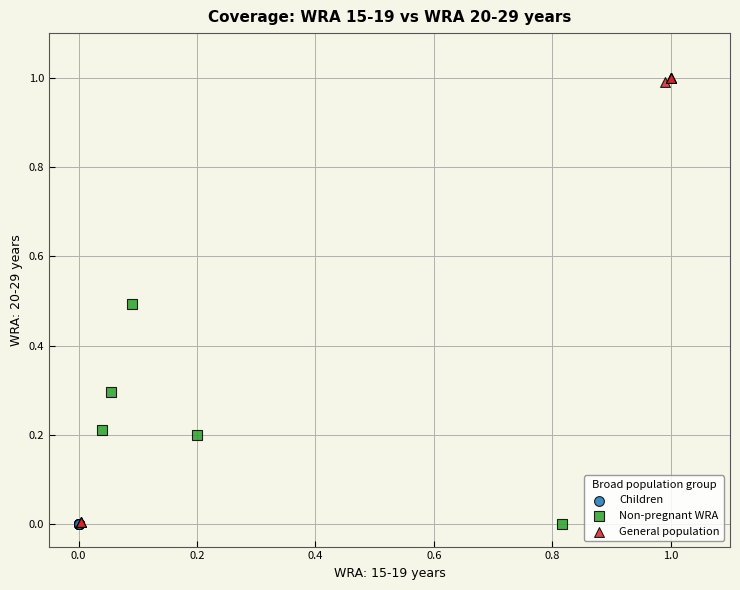

Which series reaches the maximum Y coordinate?

General population